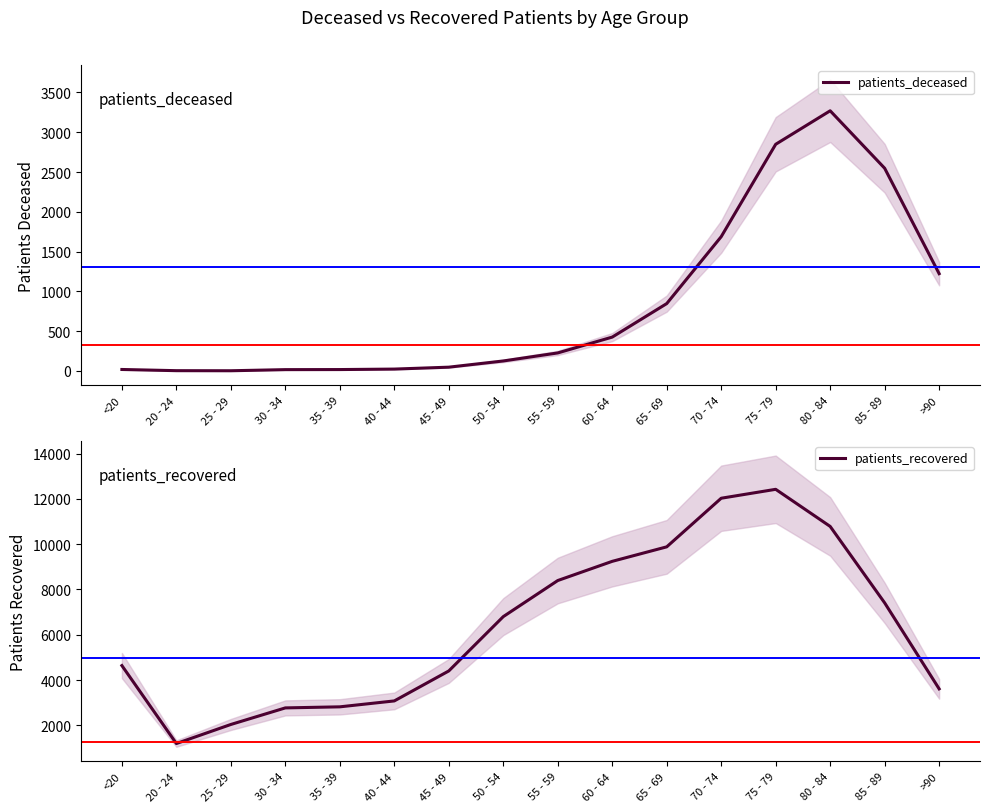

What are all the series names shown in the legend?

patients_deceased, patients_recovered